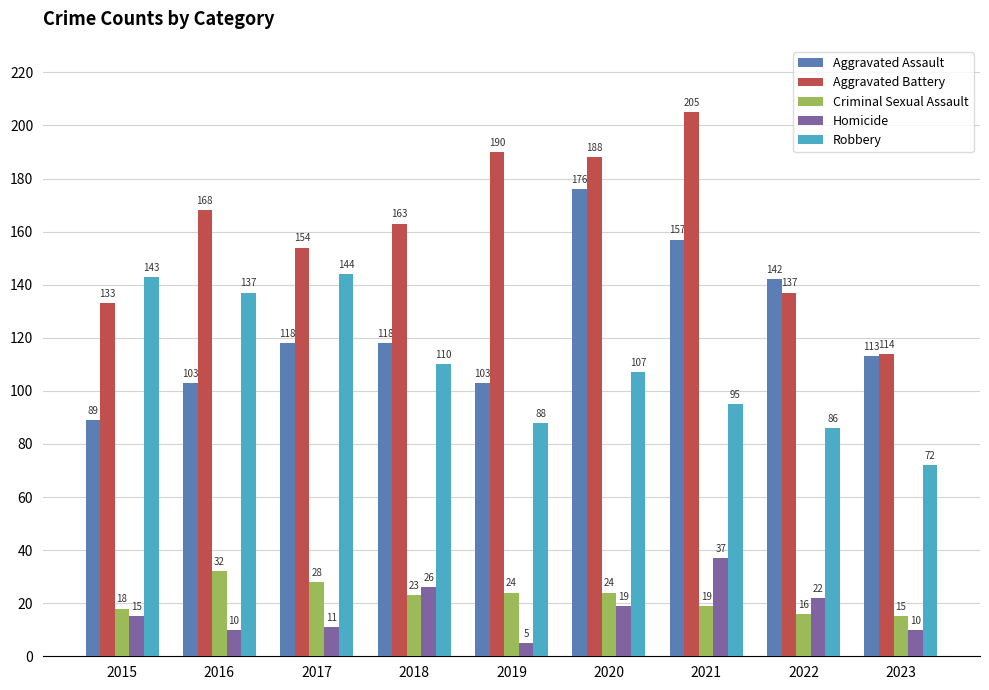

What are all the series names shown in the legend?

Aggravated Assault, Aggravated Battery, Criminal Sexual Assault, Homicide, Robbery